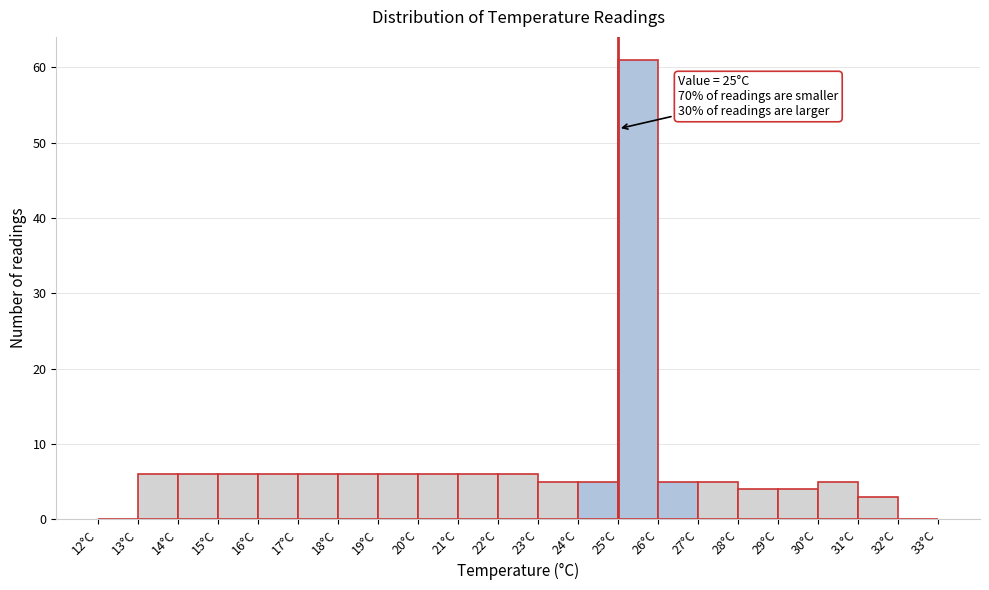

Over which range of the x-axis is the bar tallest?

25 to 26